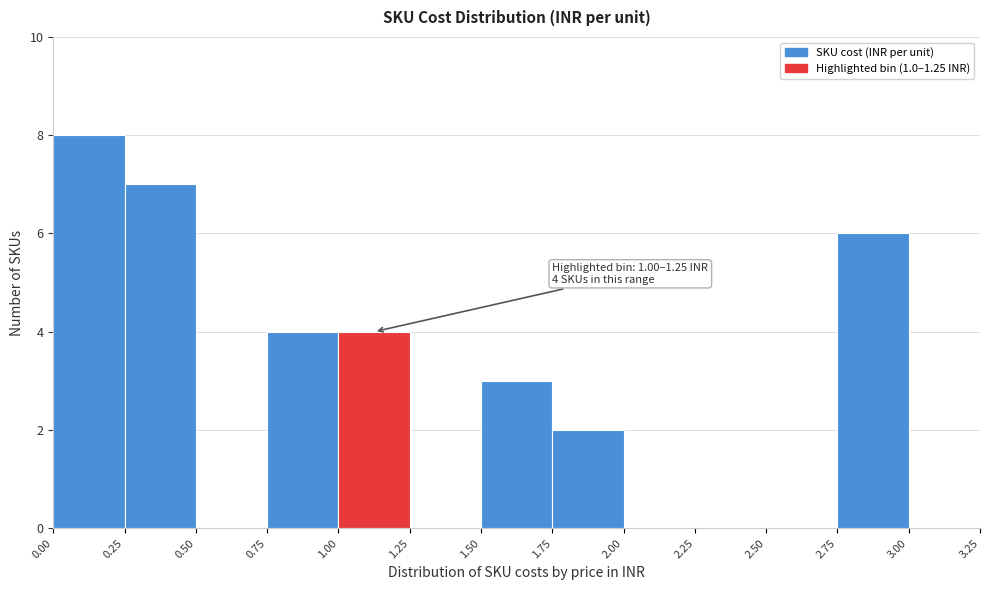

Over which range of the x-axis is the bar tallest?

0.00 to 0.25